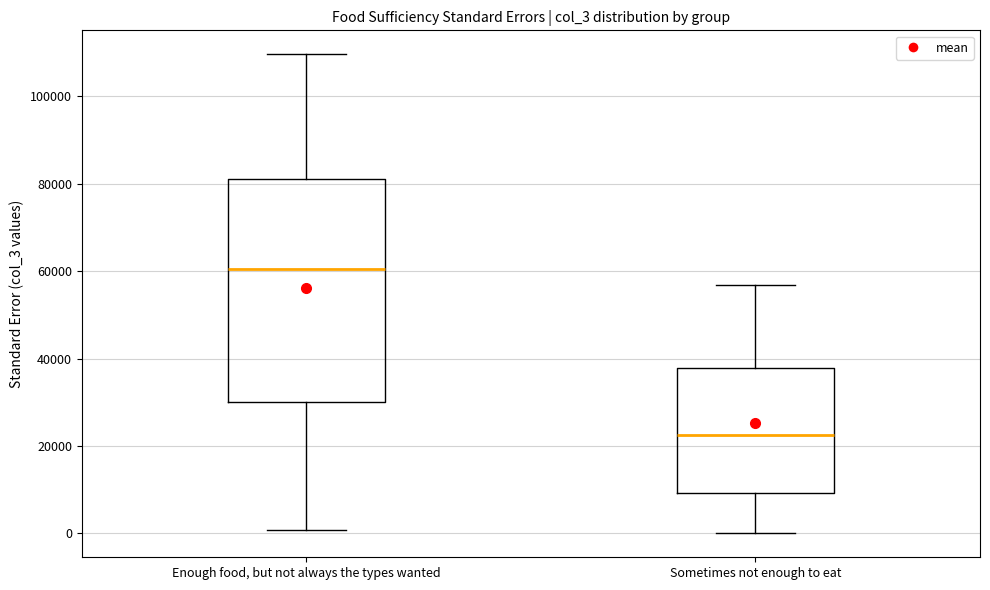

Where is the lower edge of the box for Sometimes not enough to eat on the y-axis? The values are not printed on the chart, so give them approximately, as read against the axis.

10000